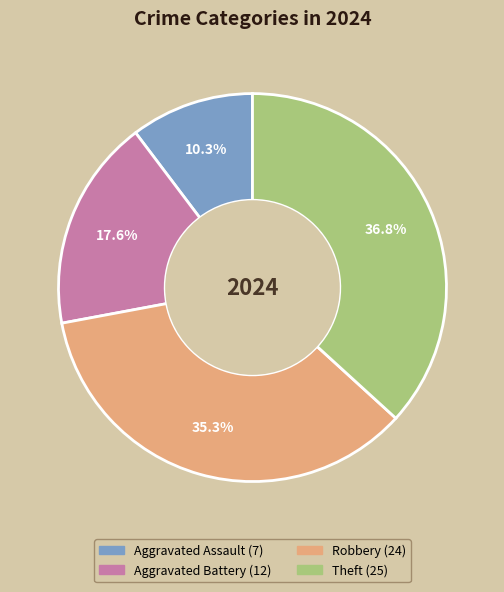

The Theft slice represents 37% of the pie. True or false?

True